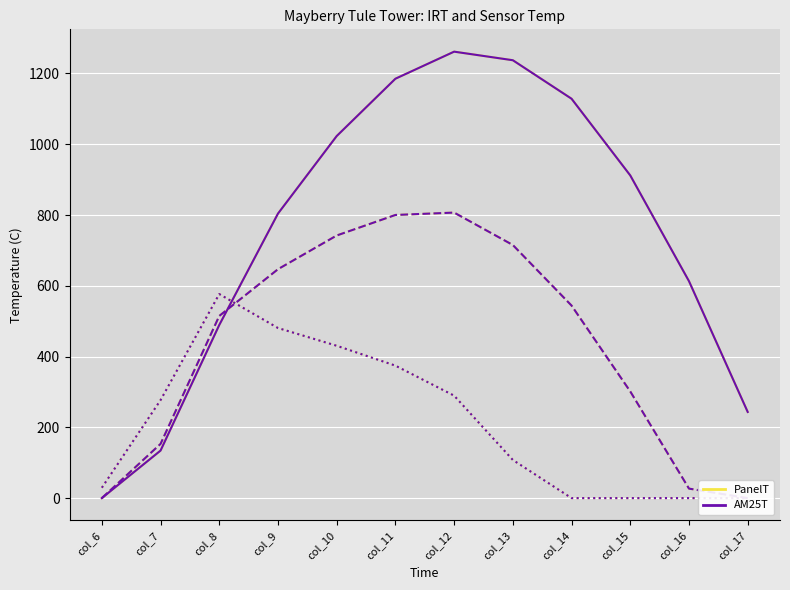

What is the average value of the row_1.2 series?

213.8